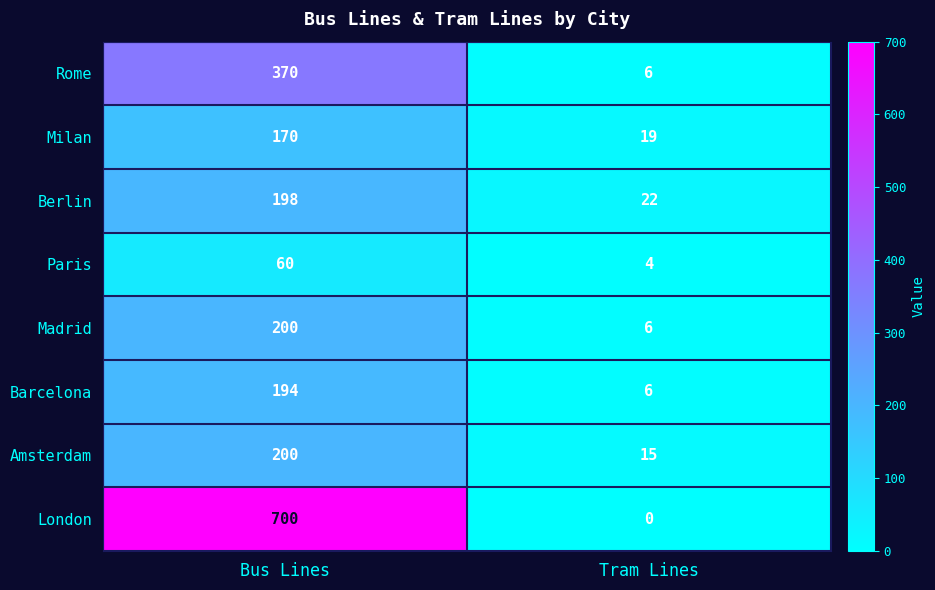

What is the sum of the Madrid values at Tram Lines and Bus Lines?

206